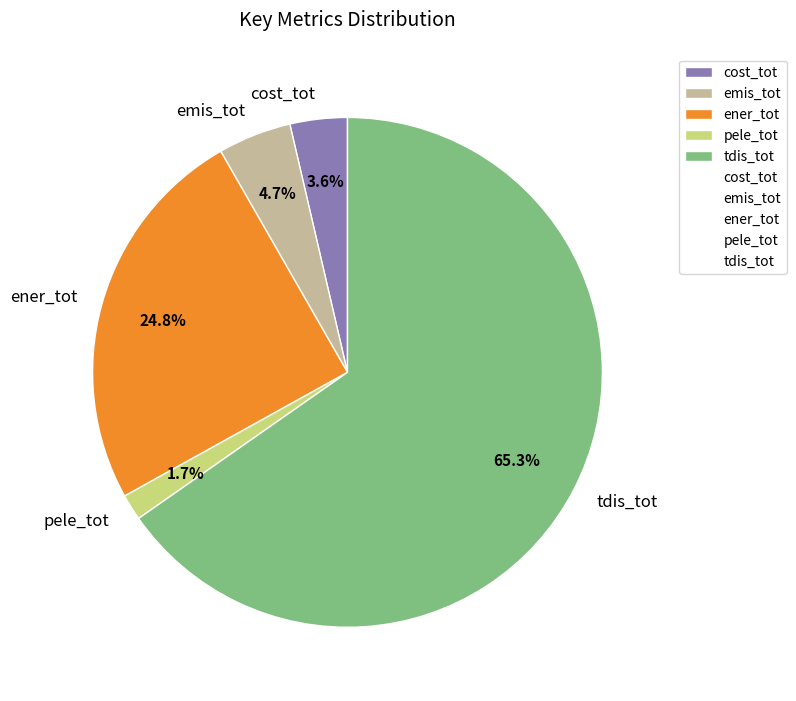

What percentage is the tdis_tot slice, to the nearest percent?

65%